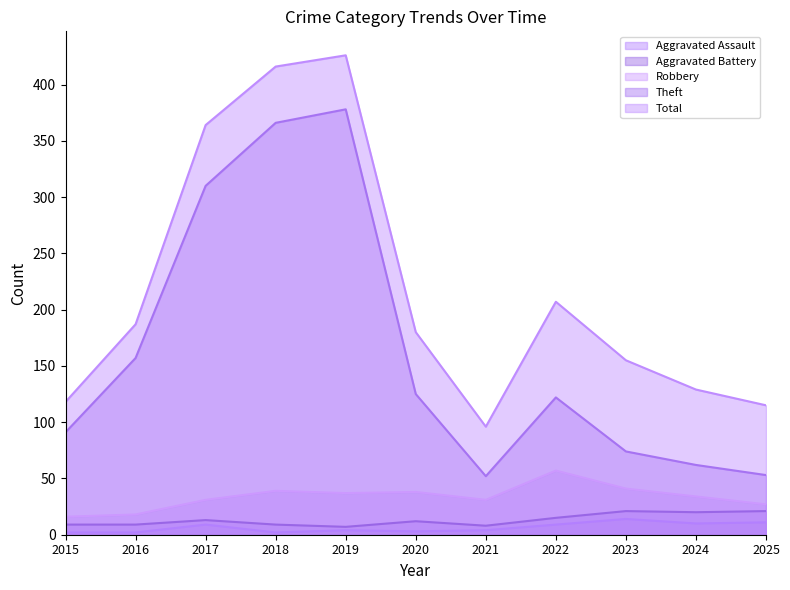

At how many categories does at least one series exceed 301?

3